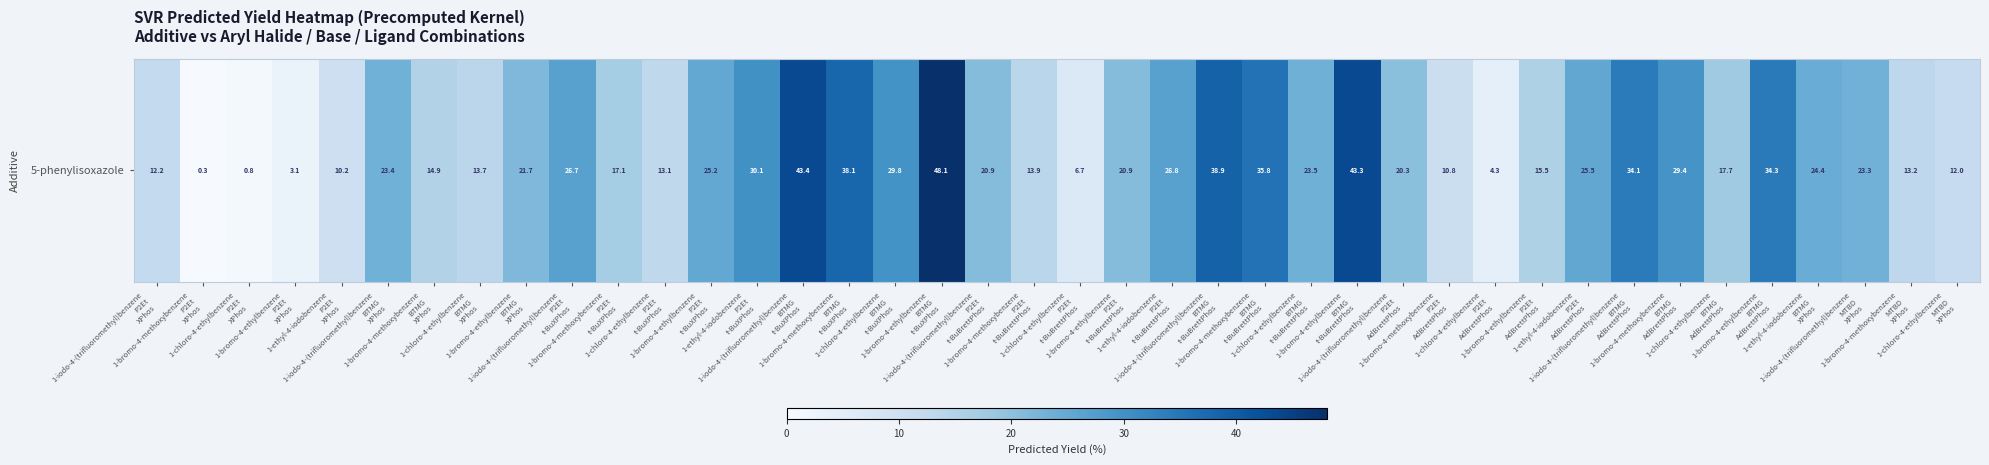

What is the maximum value shown in the chart?

48.1